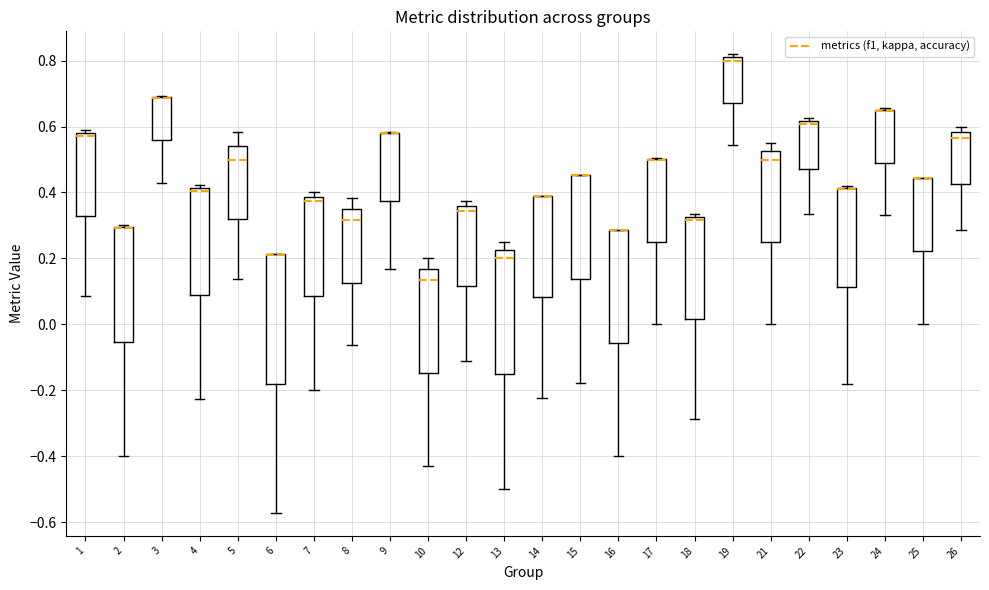

Where does the median line of the box at x = 26 sit on the y-axis? The values are not printed on the chart, so give them approximately, as read against the axis.

0.56